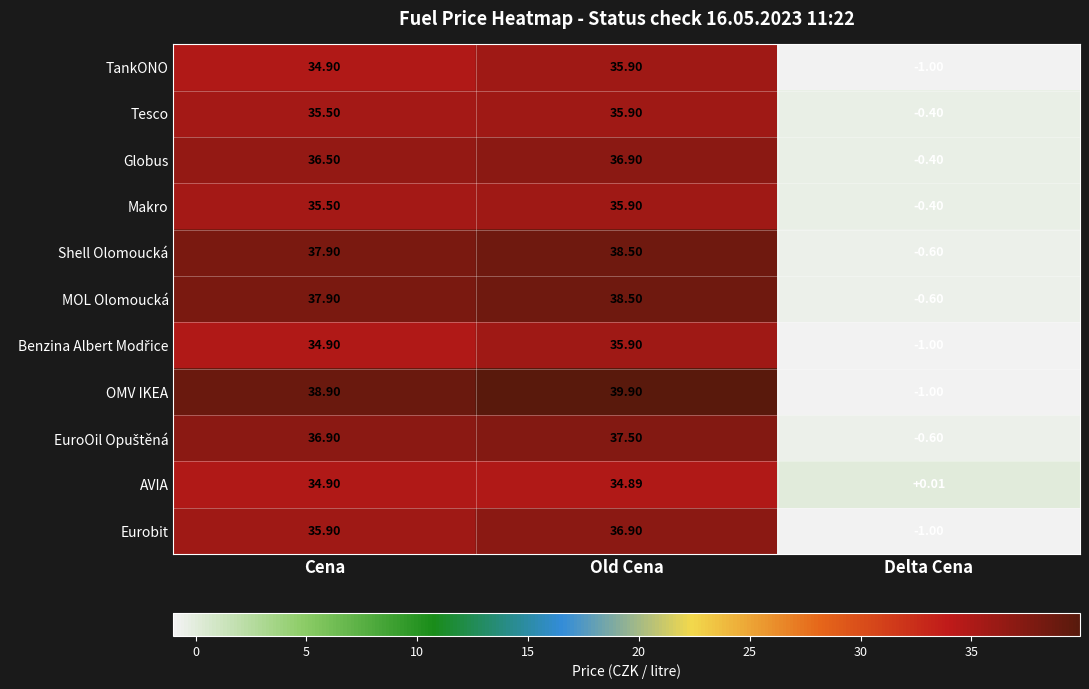

Which series has the largest total across all categories?

OMV IKEA